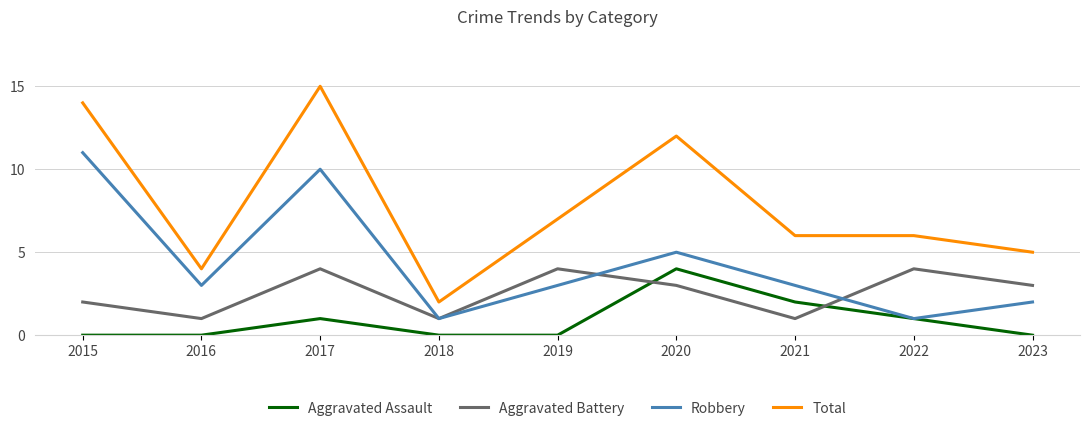

Rank the series by their average value, from lowest to highest.

Aggravated Assault, Aggravated Battery, Robbery, Total